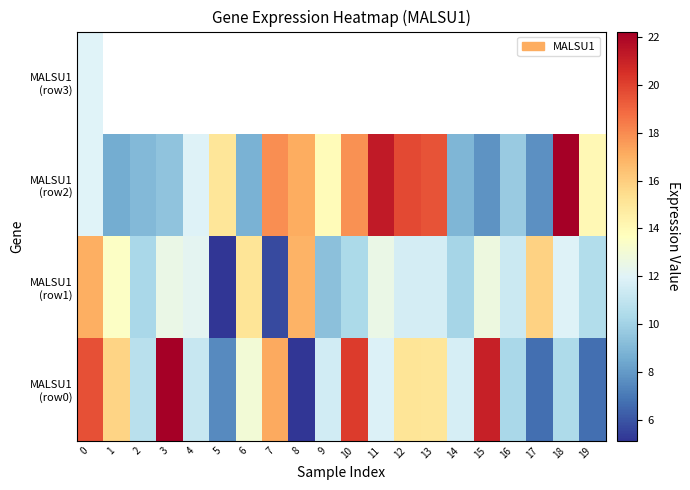

What is the approximate value of MALSU1 (row2) at 1?

8.6